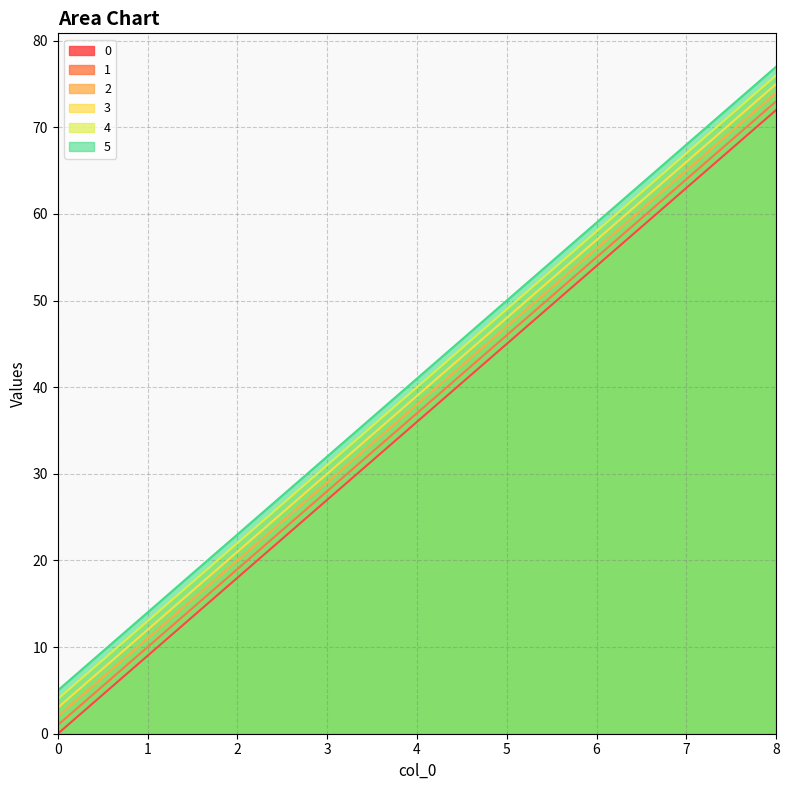

The 1 series shows 1 at 0. True or false?

True